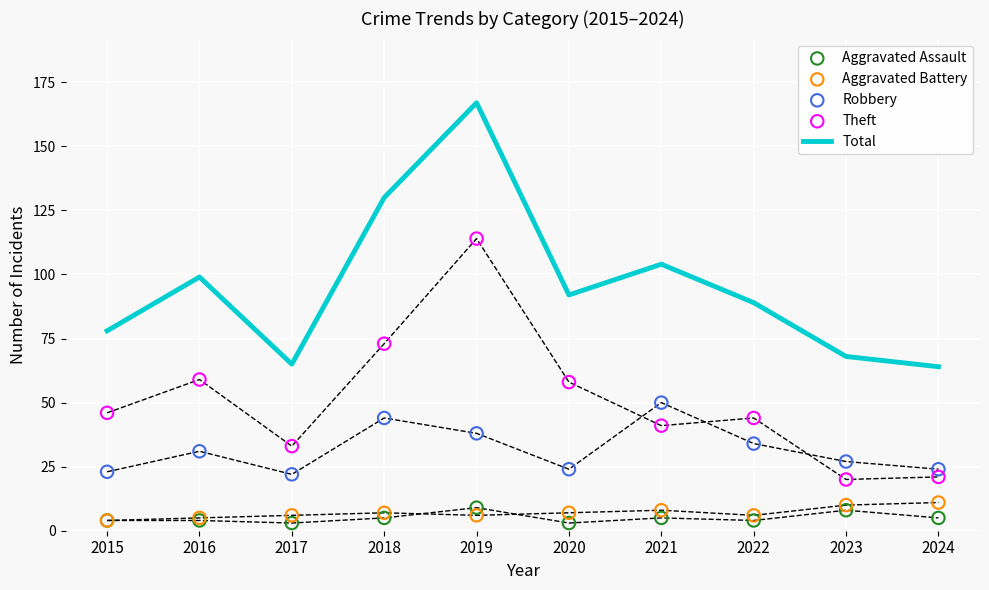

What are all the series names shown in the legend?

Total, Aggravated Assault, Aggravated Battery, Robbery, Theft